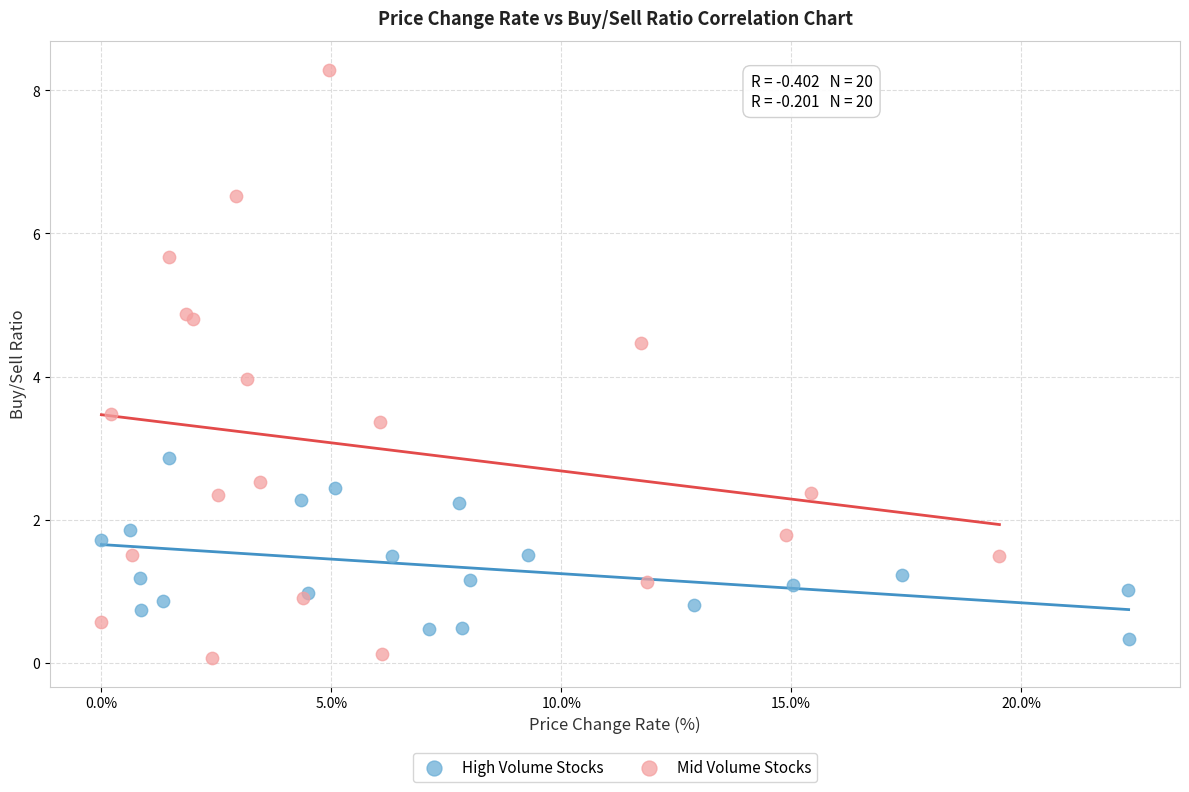

Which series contains the highest Y value?

Mid Volume Stocks